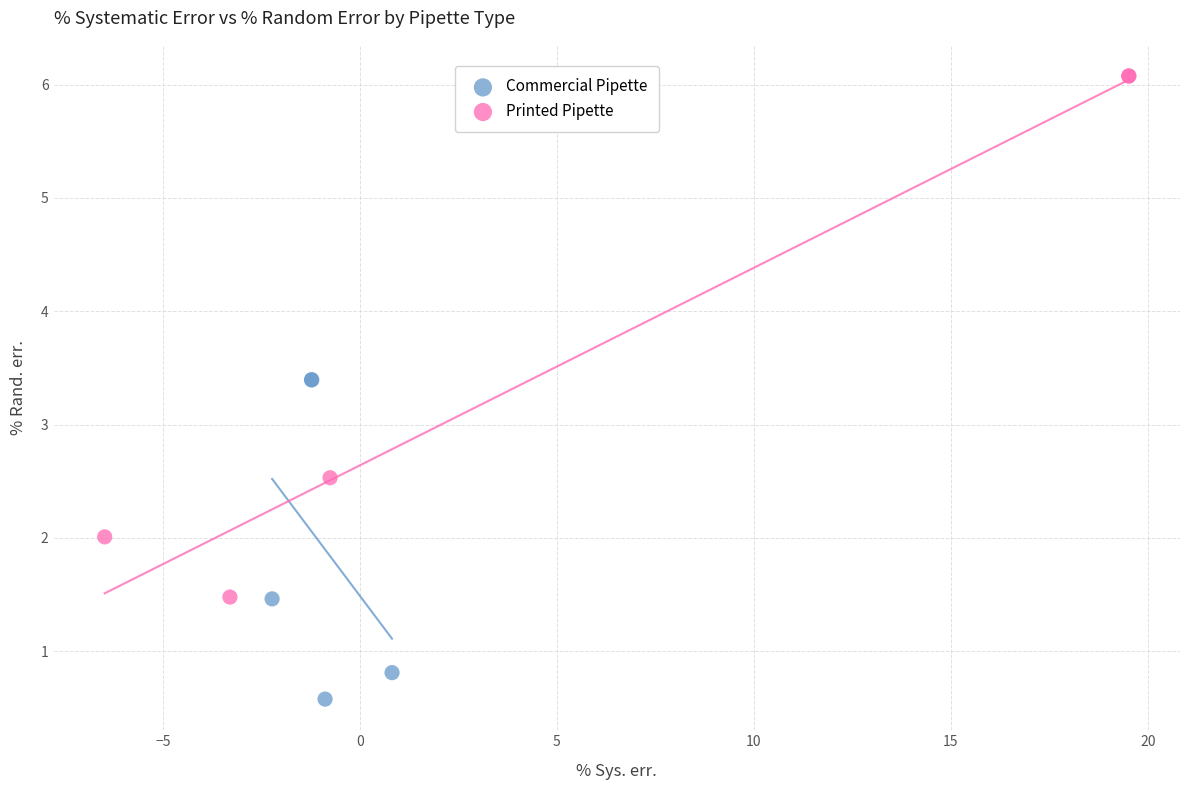

Which series reaches the minimum Y coordinate?

Commercial Pipette